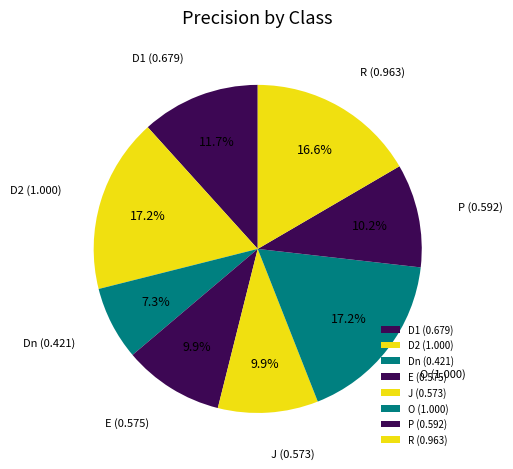

Between R and P, which is larger?

R